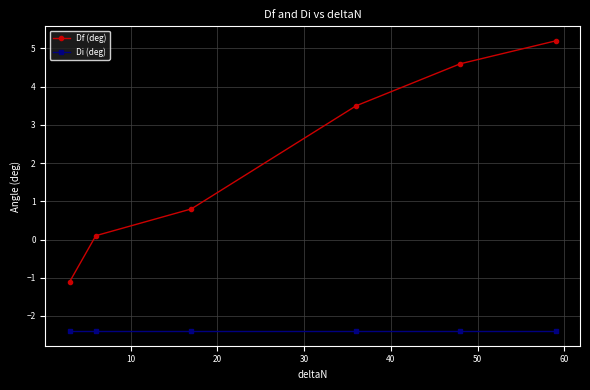

List the series in order of their peak value, lowest first.

Di (deg), Df (deg)